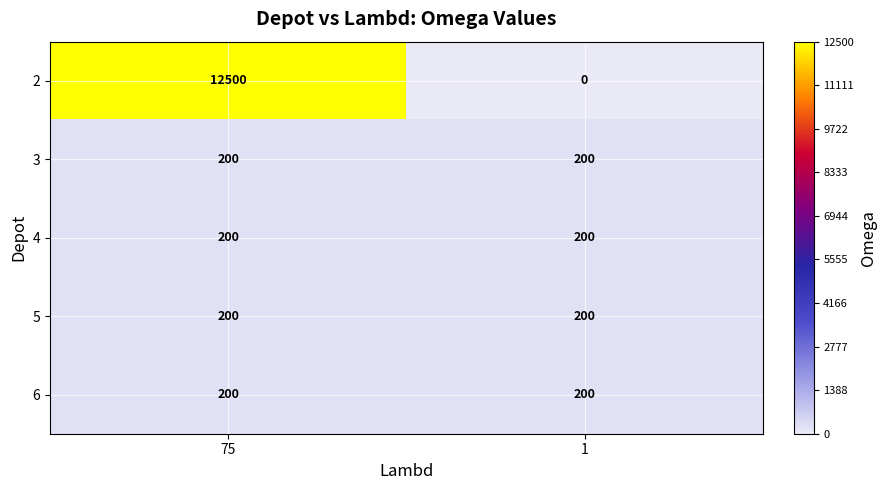

Which series has the largest total across all categories?

2